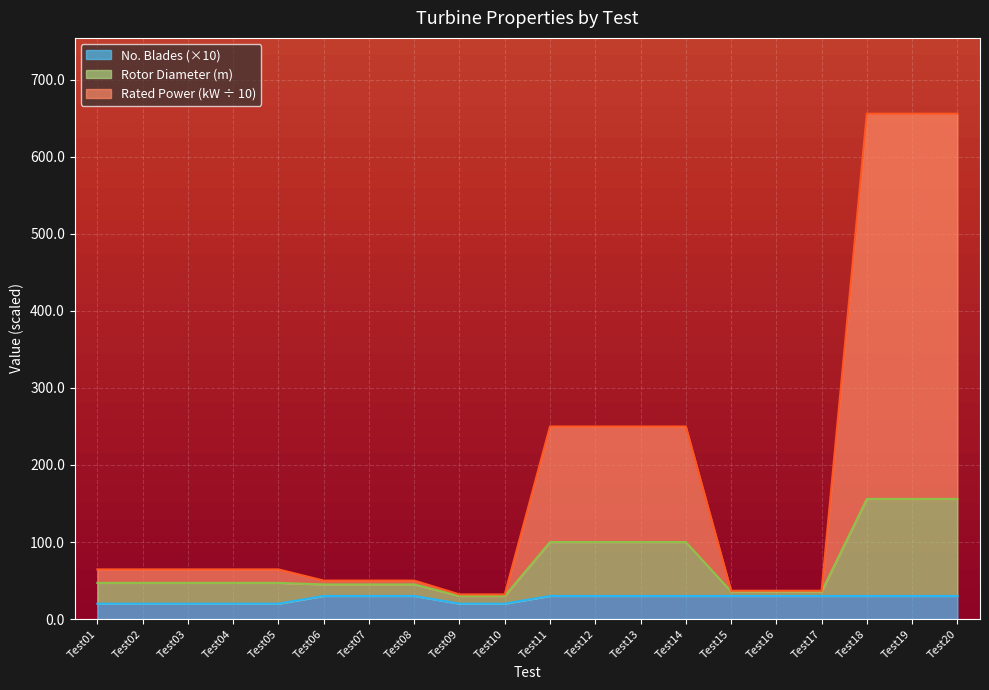

What are all the series names shown in the legend?

No. Blades (×10), Rotor Diameter (m), Rated Power (kW ÷ 10)